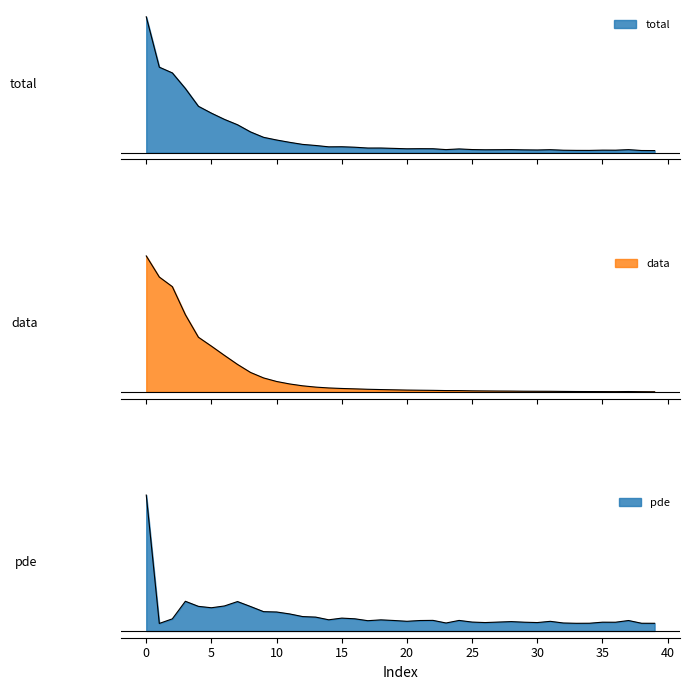

Reading left to right, what are all the values shown in this chart?

3.1	2.7	2.4	1.8	1.3	1.1	0.8	0.6	0.4	0.3	0.2	0.2	0.1	0.1	0.1	0.1	0.1	0.1	0.1	0.0	0.0	0.0	0.0	0.0	0.0	0.0	0.0	0.0	0.0	0.0	0.0	0.0	0.0	0.0	0.0	0.0	0.0	0.0	0.0	0.0